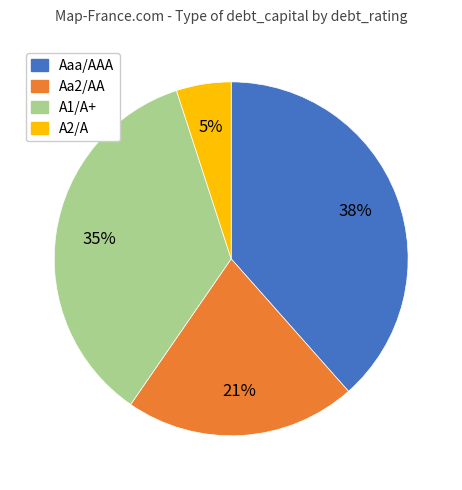

To the nearest percent, what is the average slice percentage?

25%